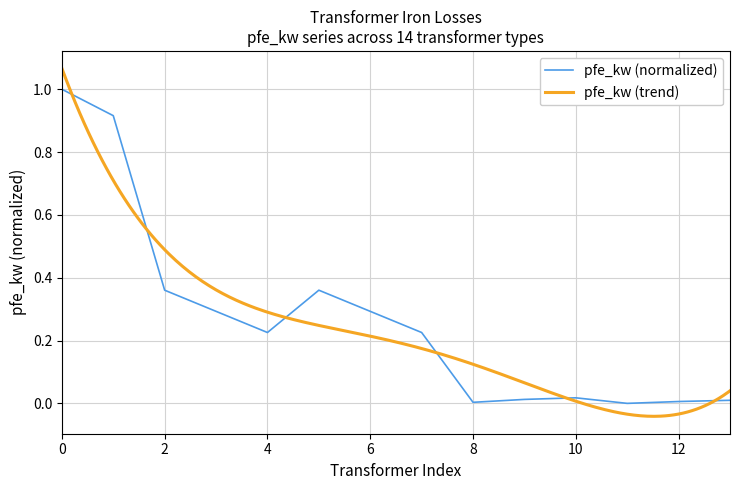

How many data points does each series have?

14